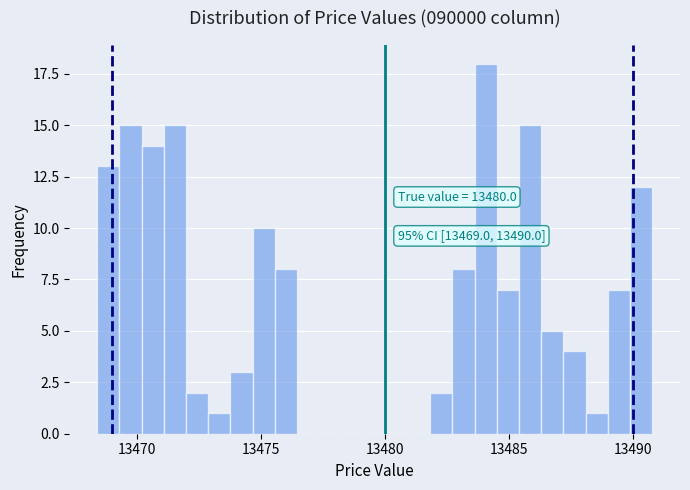

Read against the x-axis, roughly where is the centre of the tallest bar?

13484.0